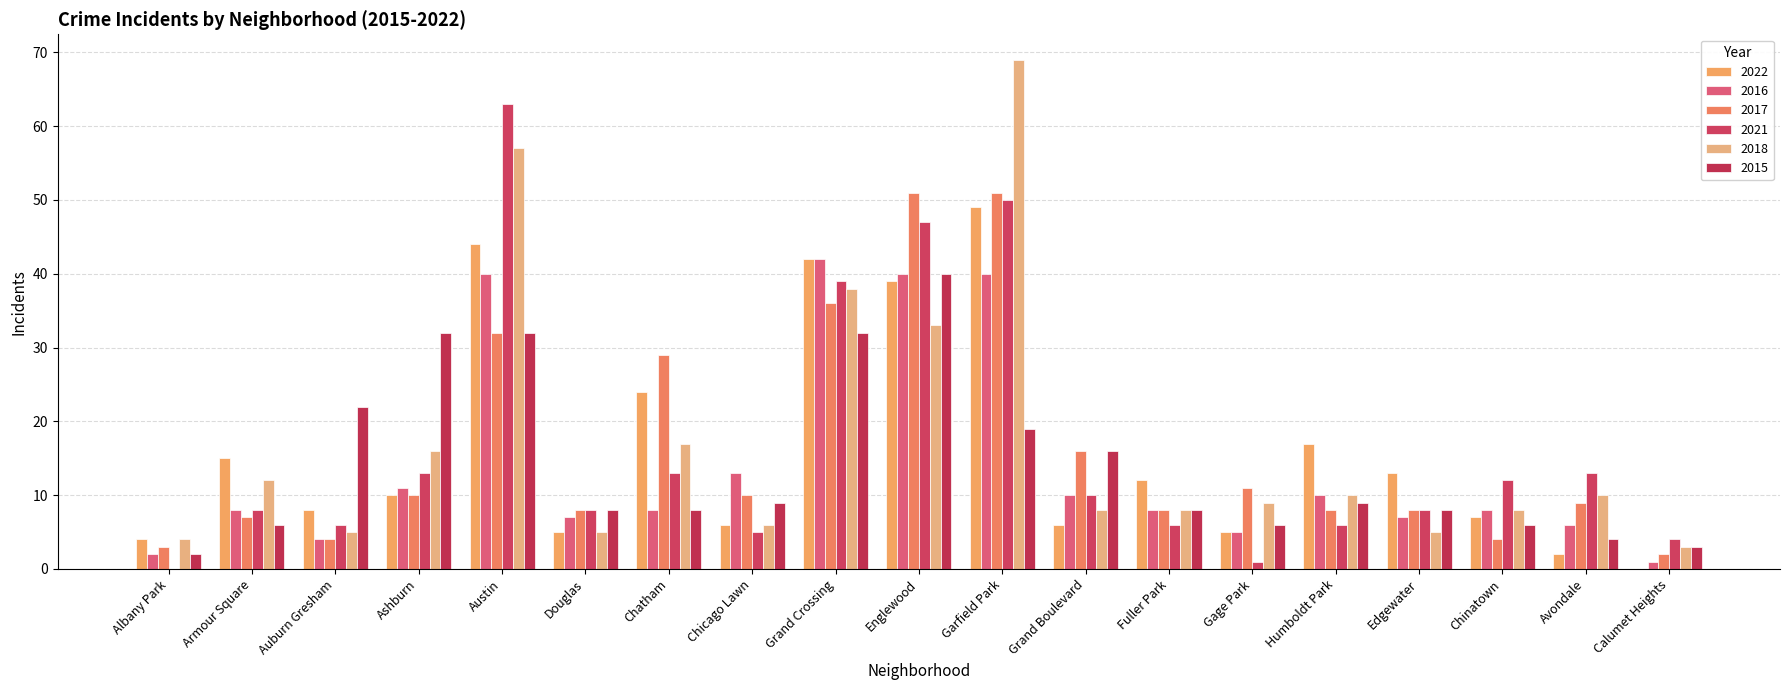

List the labels in order of 2018 value, largest first.

Garfield Park, Austin, Grand Crossing, Englewood, Chatham, Ashburn, Armour Square, Humboldt Park, Avondale, Gage Park, Grand Boulevard, Fuller Park, Chinatown, Chicago Lawn, Auburn Gresham, Douglas, Edgewater, Albany Park, Calumet Heights